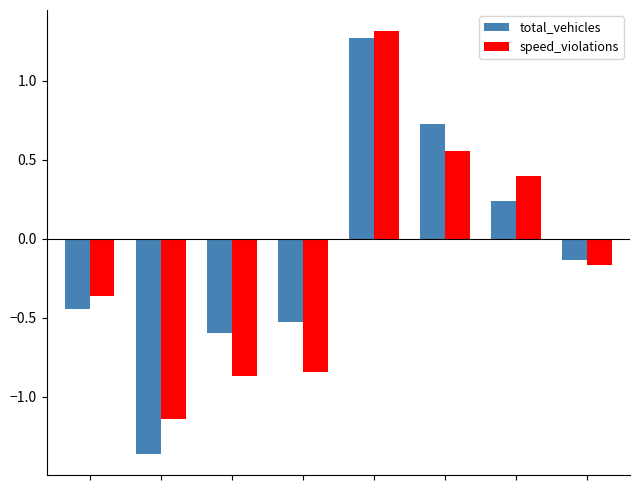

Which series has the largest range (max minus min)?

total_vehicles